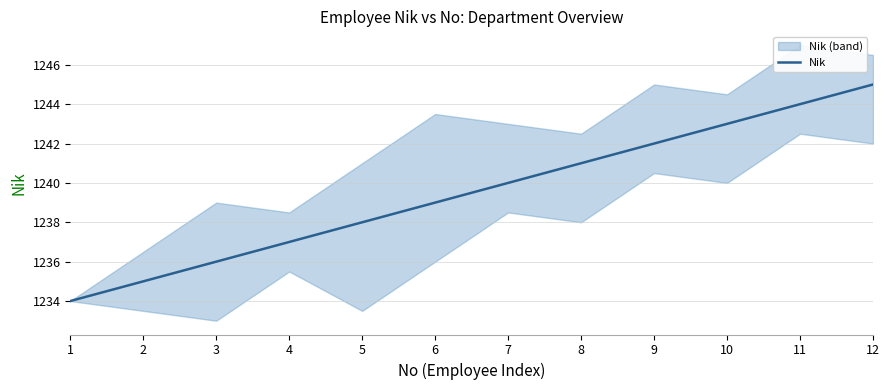

List the labels in order of value, largest first.

12, 11, 10, 9, 8, 7, 6, 5, 4, 3, 2, 1